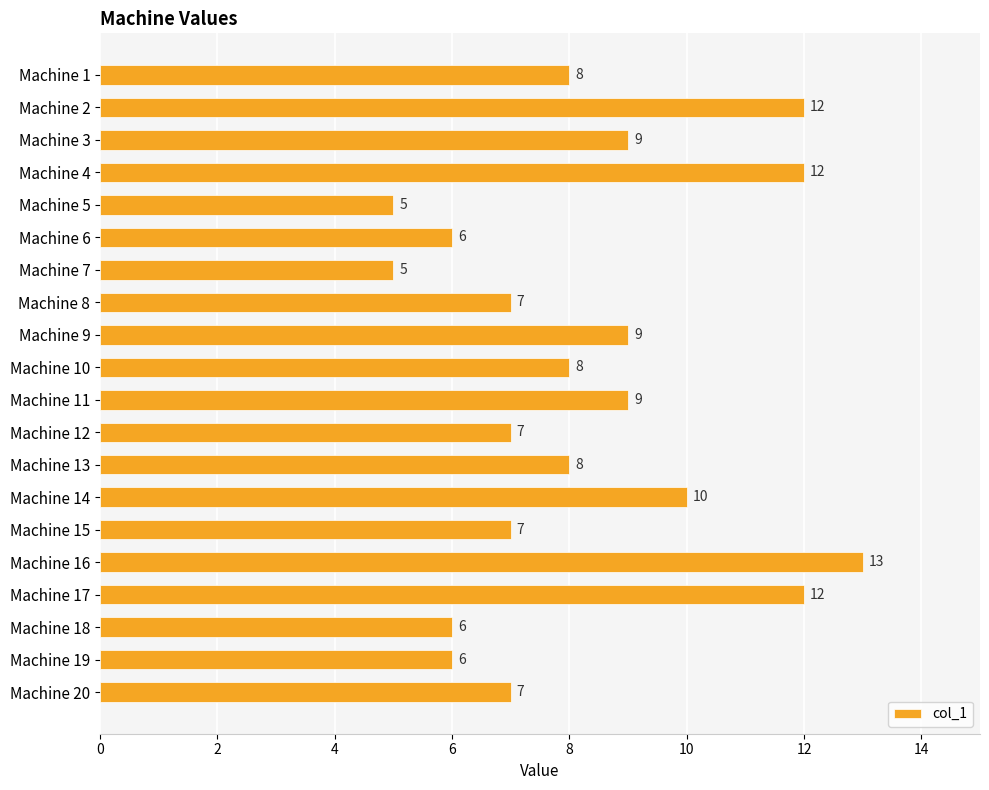

What is the difference between the maximum and minimum values?

8